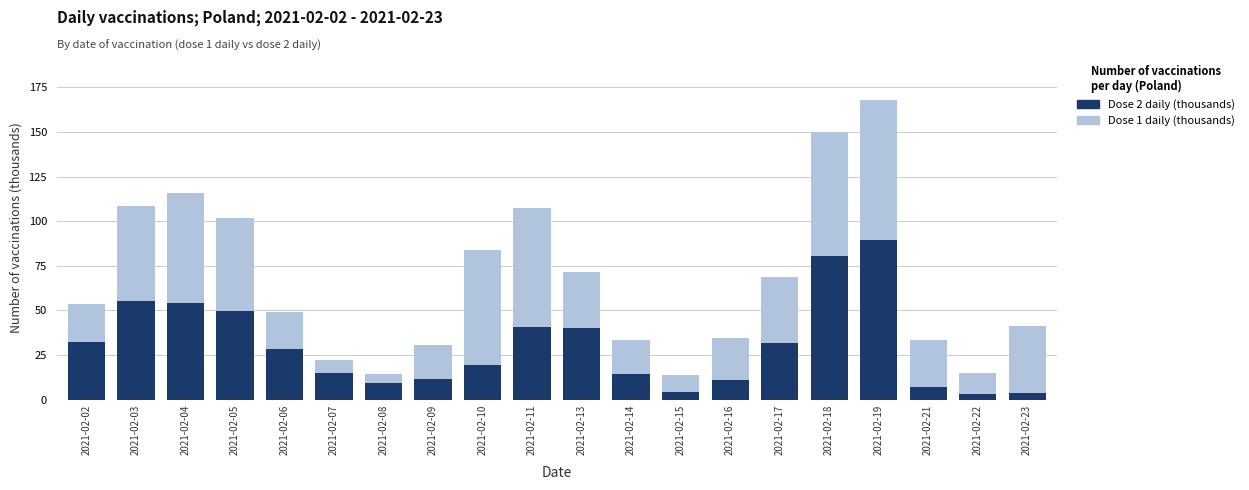

The value of Dose 2 daily (thousands) at 2021-02-17 is 31.9. True or false?

True